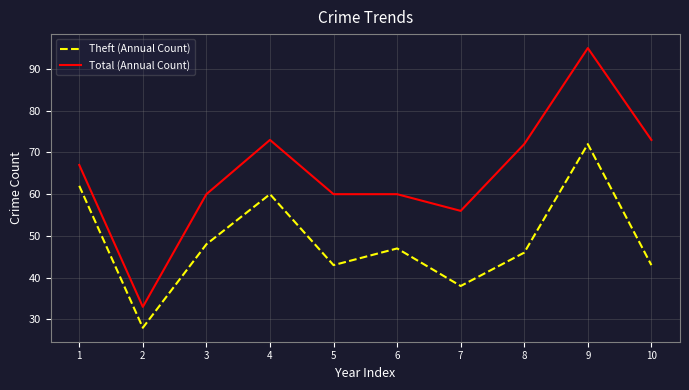

Where is Theft (Annual Count) nearest to the value 50?

3